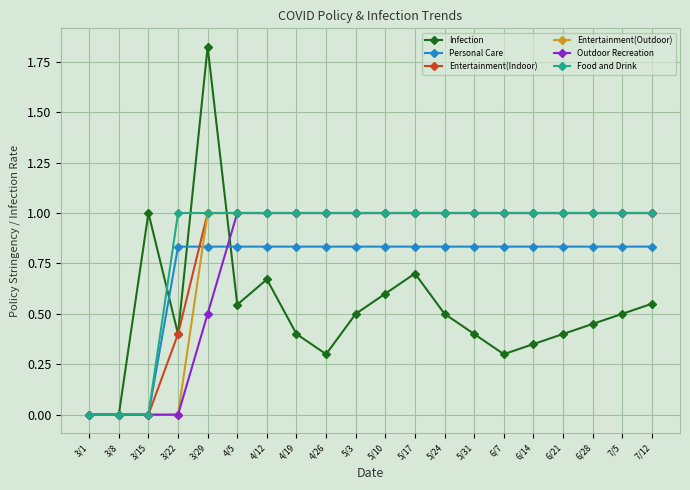

What are all the series names shown in the legend?

Infection, Personal Care, Entertainment(Indoor), Entertainment(Outdoor), Outdoor Recreation, Food and Drink